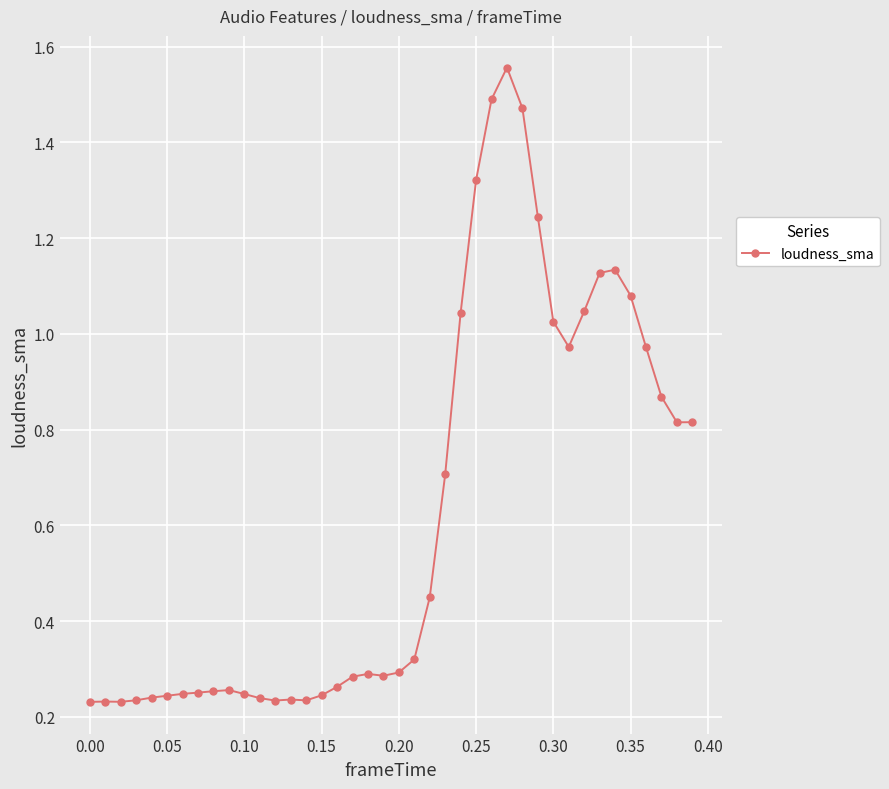

What is the sum of all values?

24.7